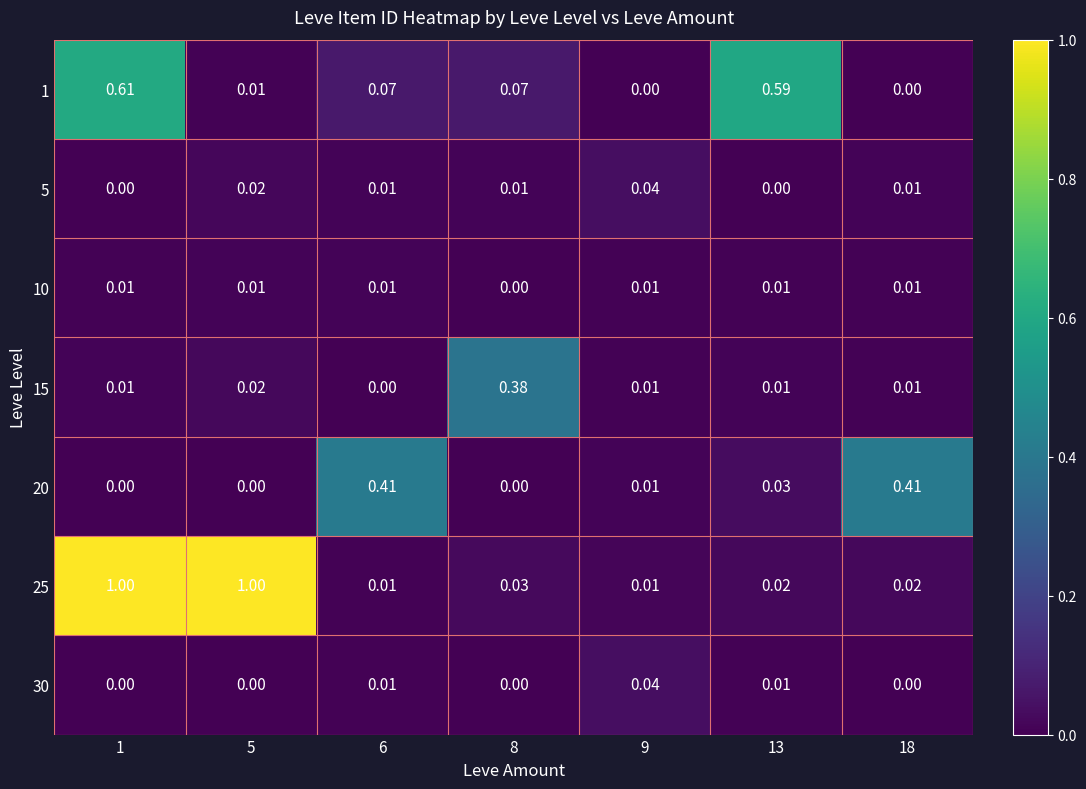

Which series has the largest total across all categories?

25